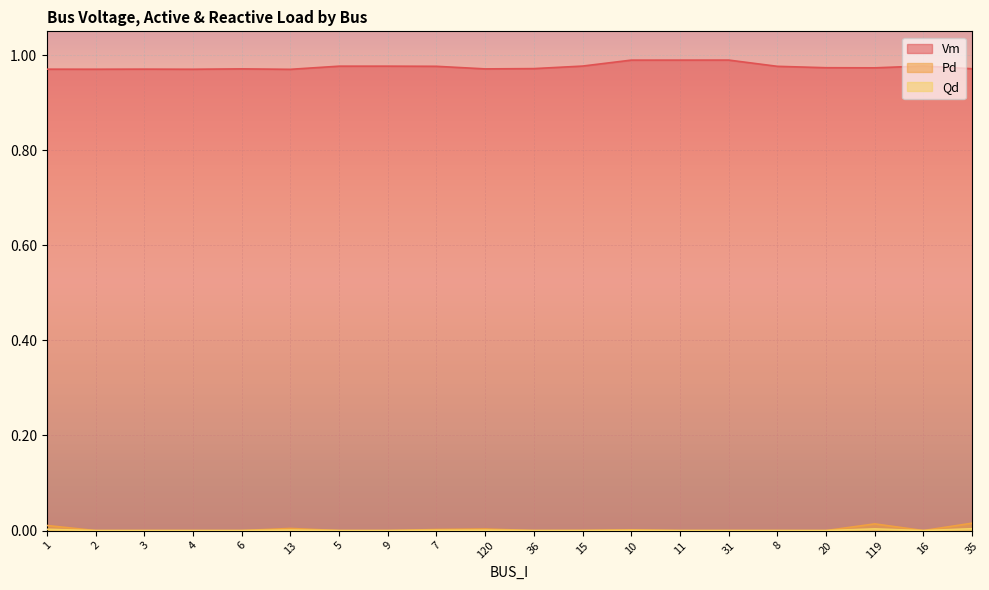

Which series has the largest total across all categories?

Vm